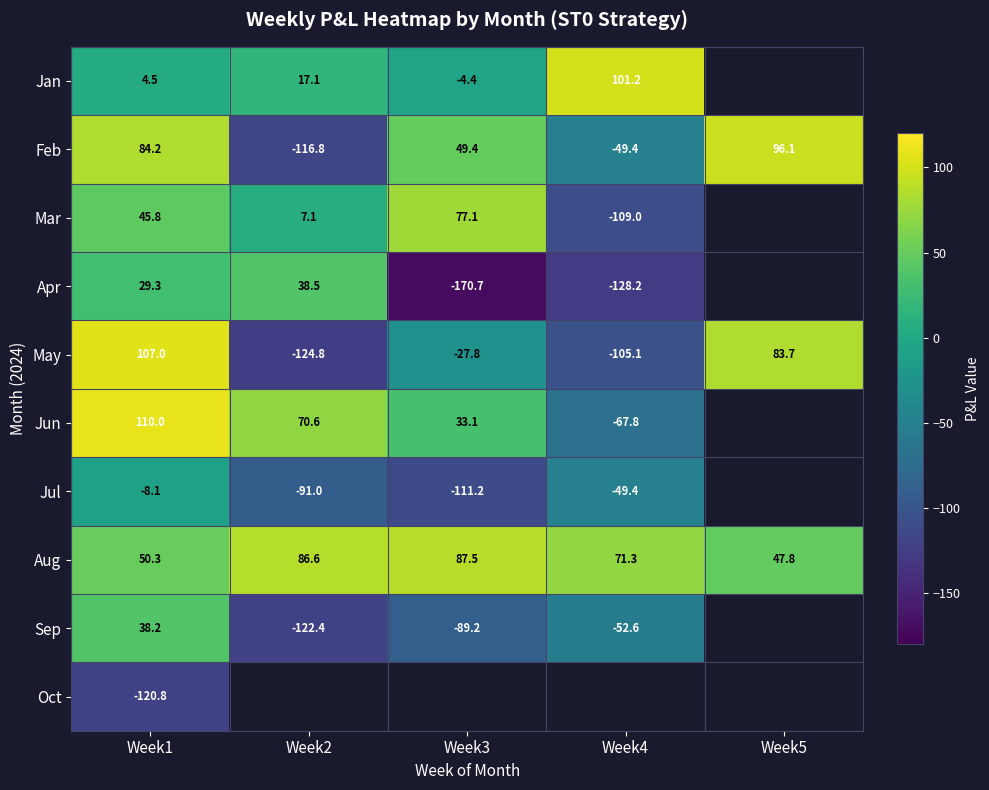

The Jul series shows -91.0 at Week2. True or false?

True